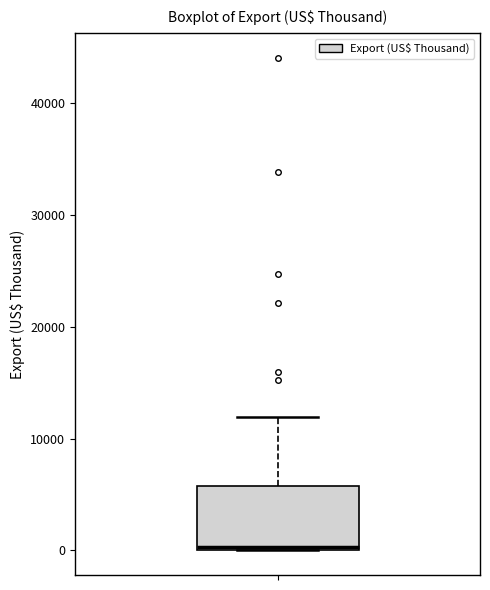

Read this box plot against the y-axis: the position of the median line, the range covered by the box, and the ends of both whiskers. The values are not printed on the chart, so give them approximately, as read against the axis.

median 0 (just above the box's lower edge), box 0 to 6000, whiskers 0 to 12000